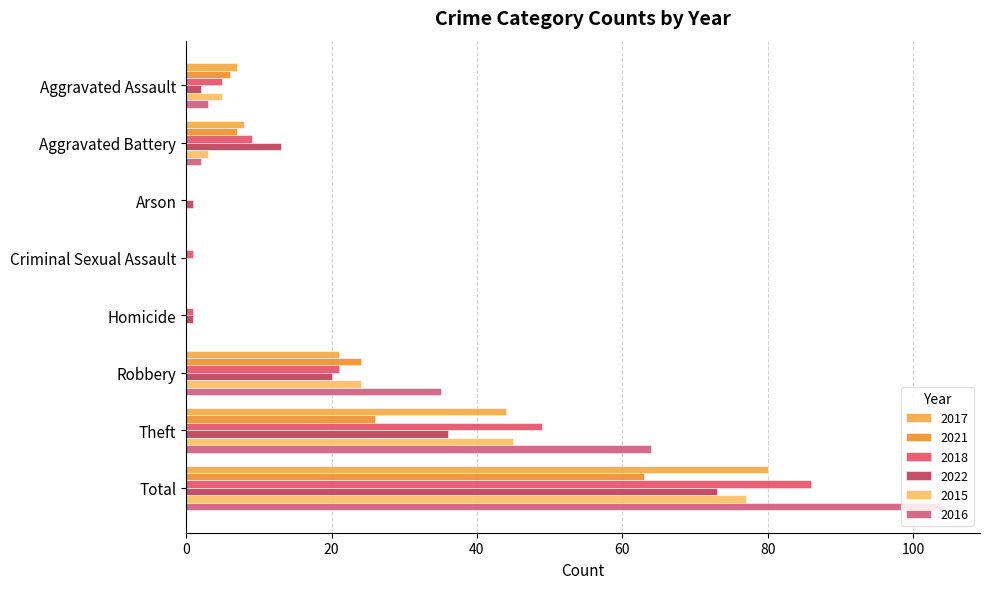

Count the number of categories in the chart.

8